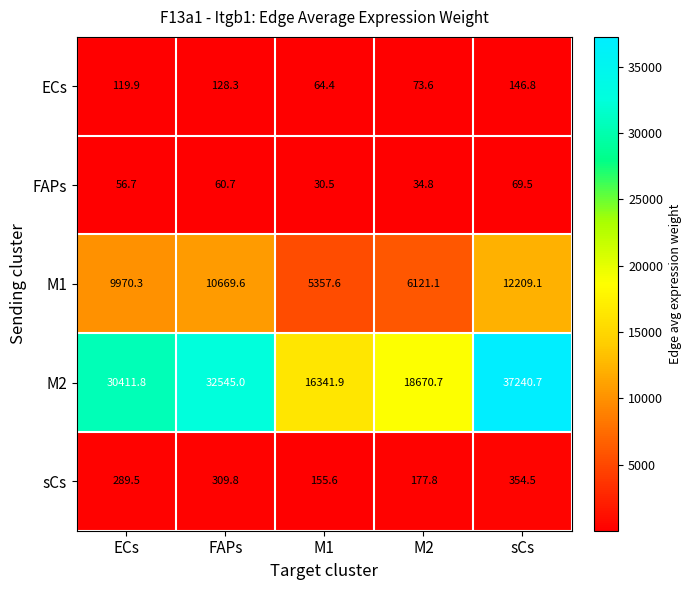

Reading left to right, transcribe all the data shown in this chart.

ECs: ECs=119.9	FAPs=128.3	M1=64.4	M2=73.6	sCs=146.8
FAPs: ECs=56.7	FAPs=60.7	M1=30.5	M2=34.8	sCs=69.5
M1: ECs=9970.3	FAPs=10669.6	M1=5357.6	M2=6121.1	sCs=12209.1
M2: ECs=30411.8	FAPs=32545.0	M1=16341.9	M2=18670.7	sCs=37240.7
sCs: ECs=289.5	FAPs=309.8	M1=155.6	M2=177.8	sCs=354.5